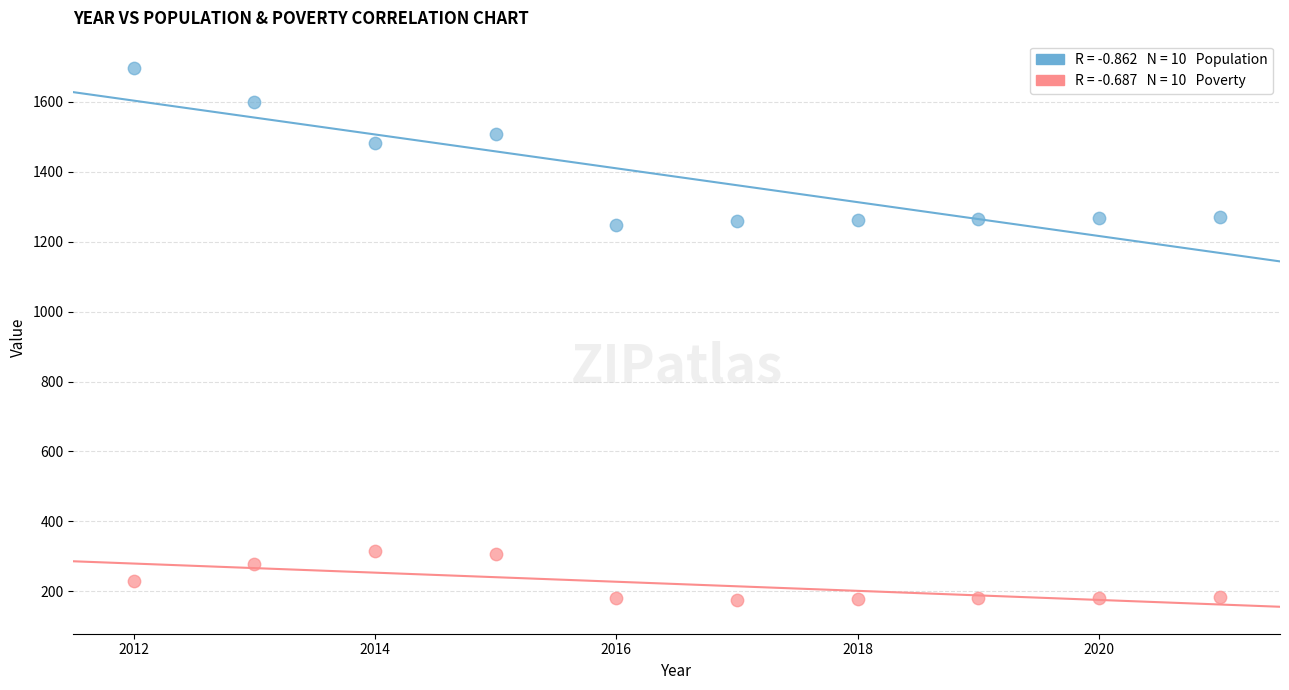

Across all data points, what is the range of Y values (max minus min)?

1523